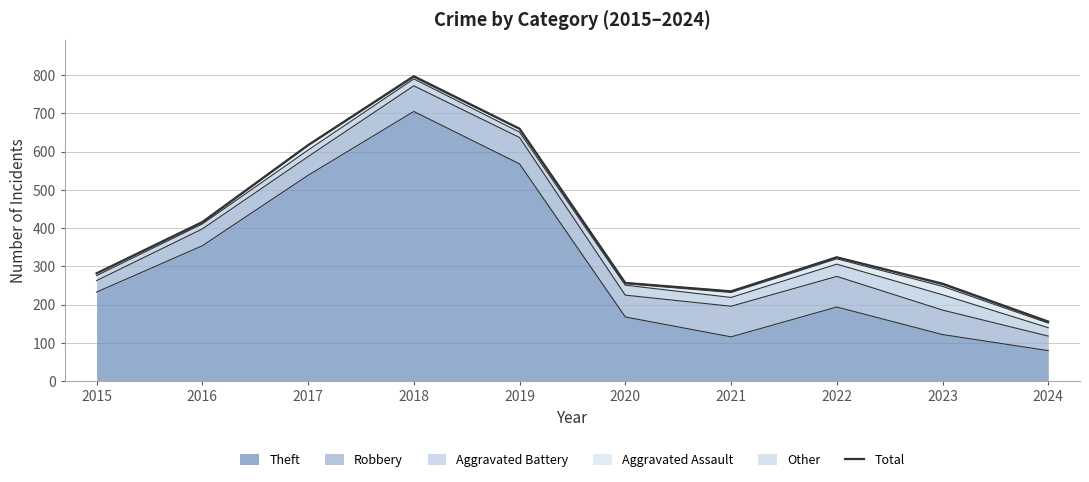

At which category does the data reach its first local valley?

2021